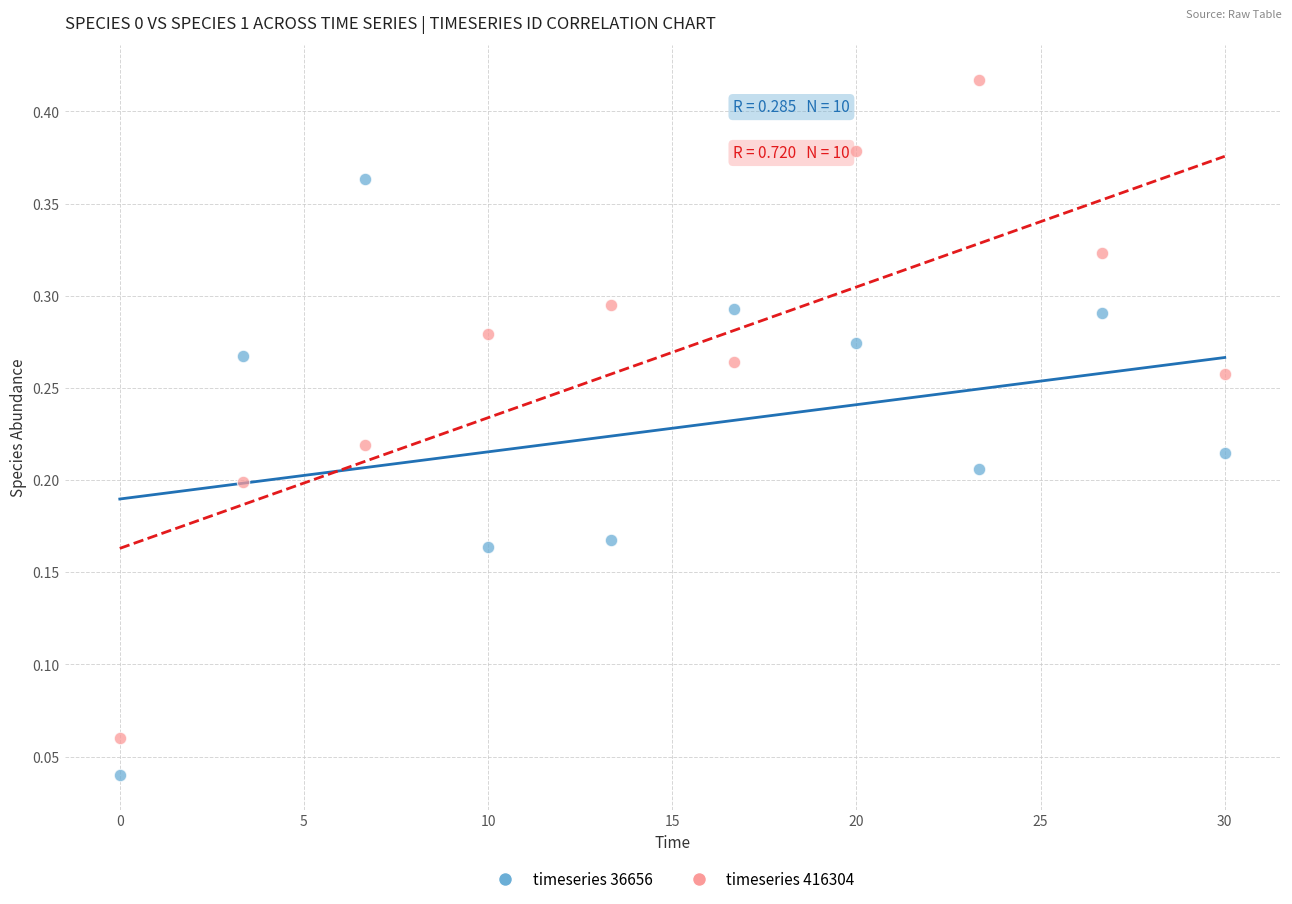

Across all data points, what is the range of X values (max minus min)?

30.0